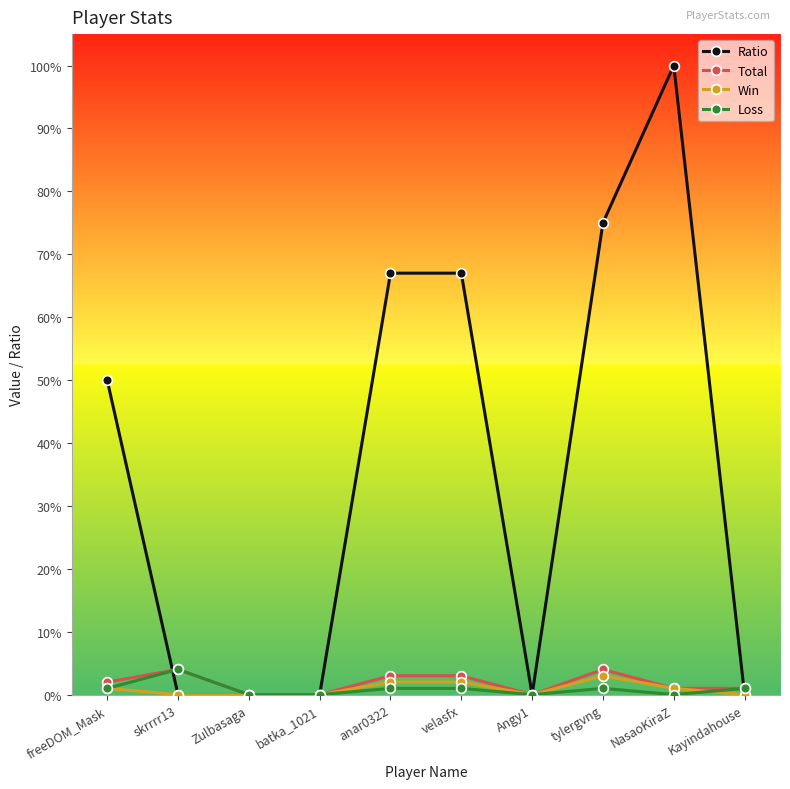

Which series has the widest spread of values?

Ratio